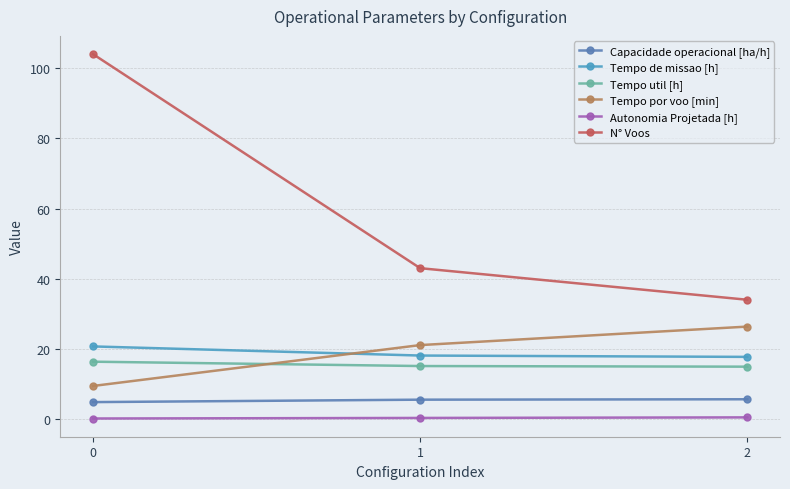

How many lines are shown in the chart?

6